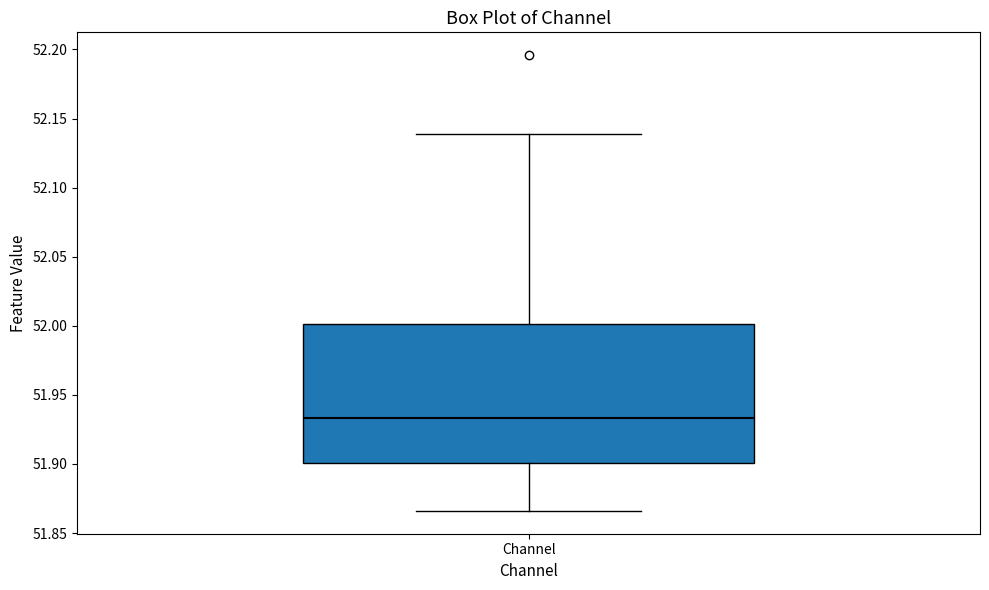

Read this box plot against the y-axis: the position of the median line, the range covered by the box, and the ends of both whiskers. The values are not printed on the chart, so give them approximately, as read against the axis.

median 51.935, box 51.900 to 52.000, whiskers 51.865 to 52.140